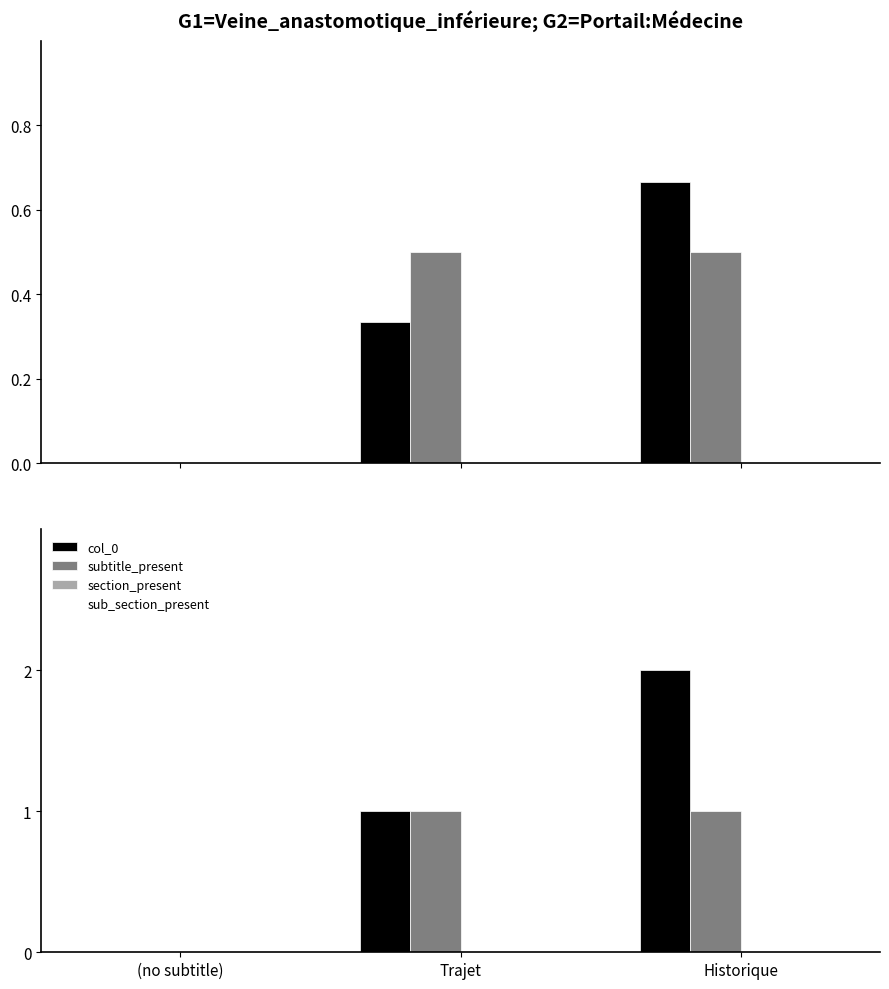

How many data points in col_0 are less than 1?

1